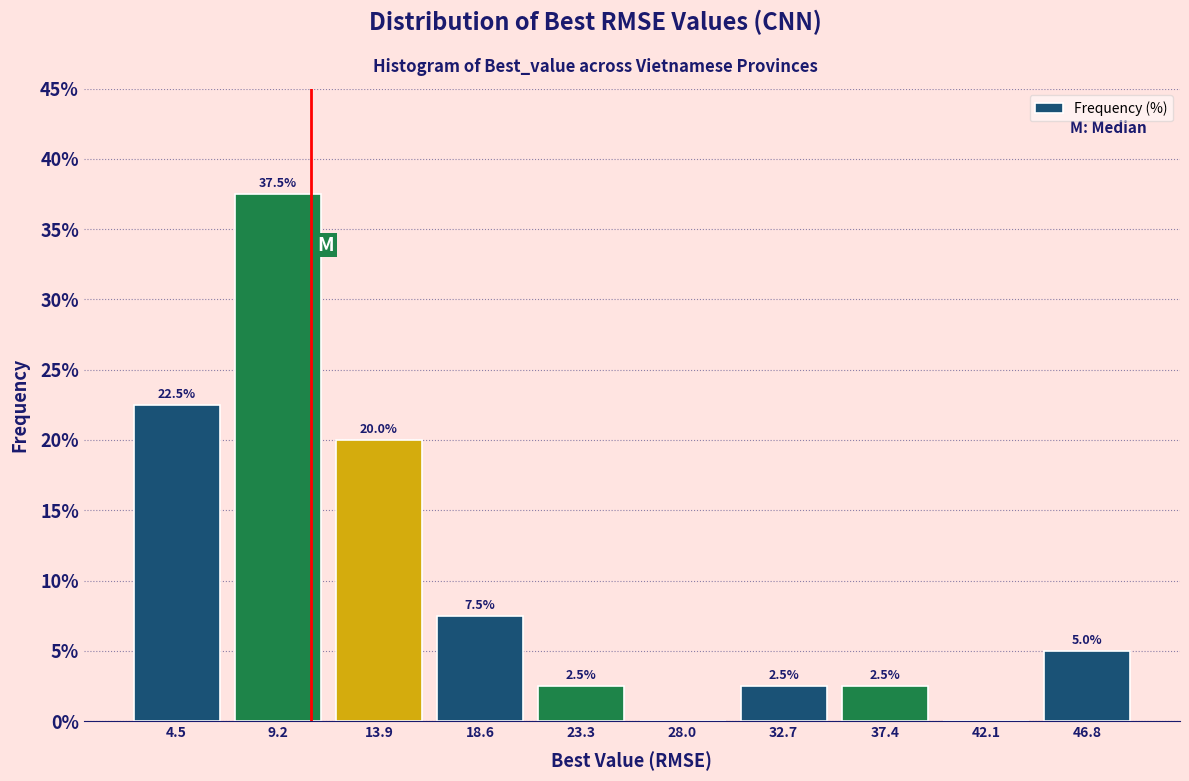

Over which range of the x-axis is the bar tallest?

7.0 to 11.5